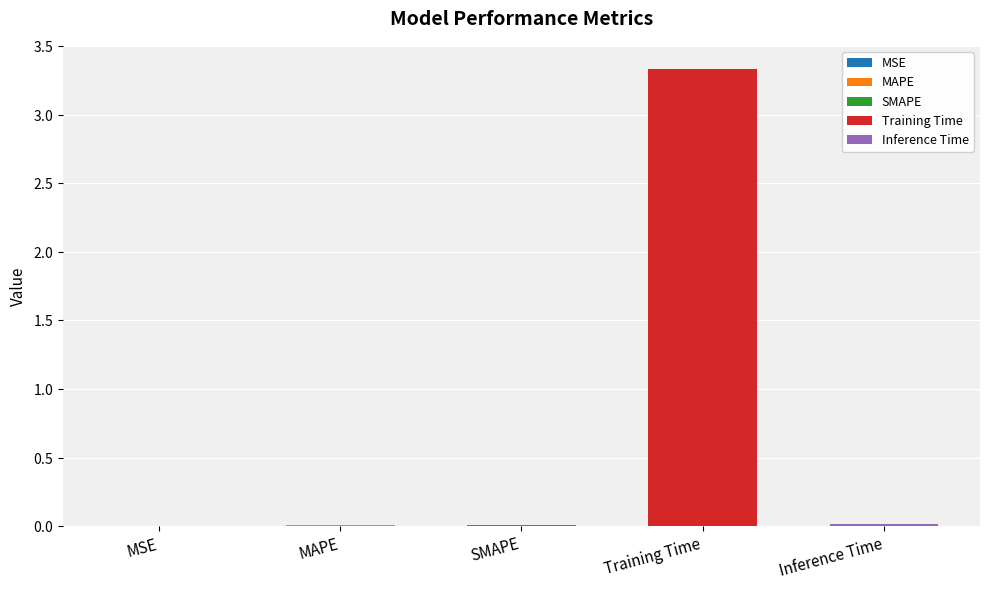

Between Training Time and MSE, which is larger?

Training Time